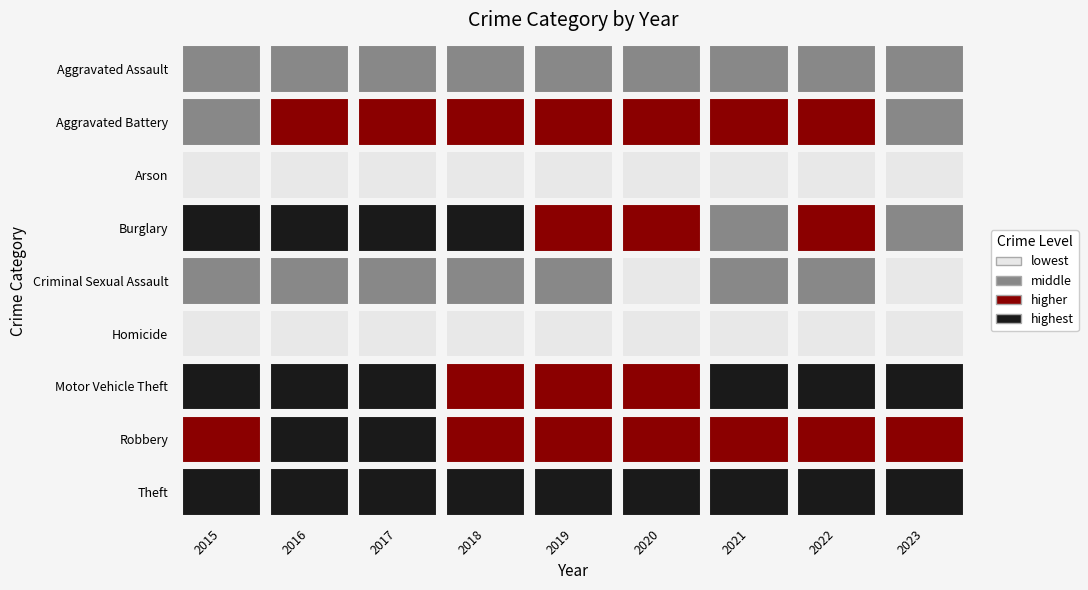

Rank the series at 2020 from highest to lowest value.

Theft, Motor Vehicle Theft, Burglary, Aggravated Battery, Robbery, Aggravated Assault, Criminal Sexual Assault, Homicide, Arson